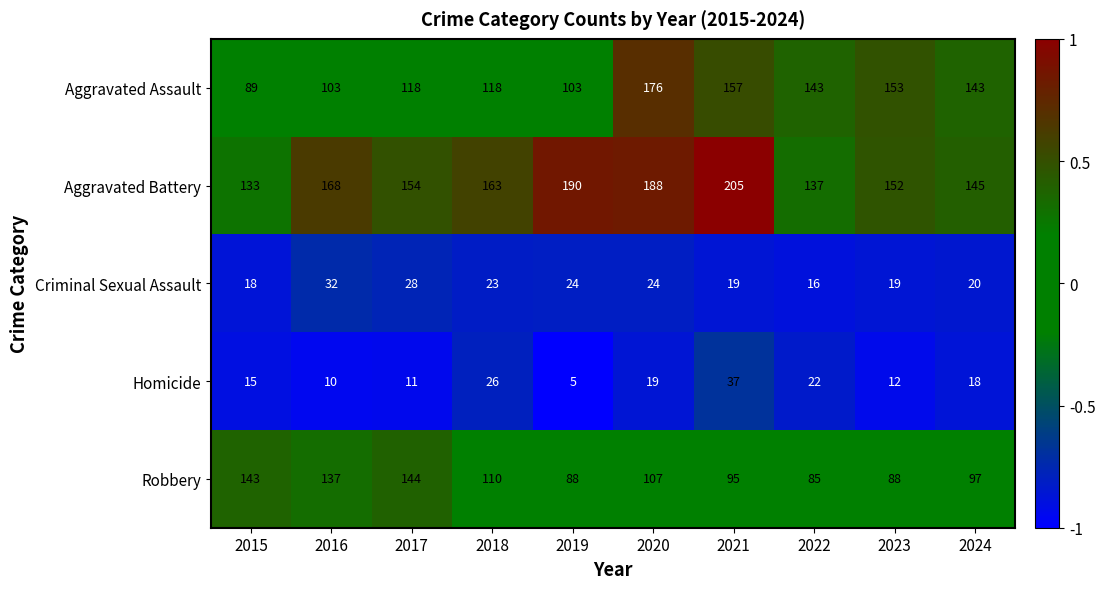

Is the value of Robbery at 2015 greater than the value of Aggravated Battery at 2021?

No